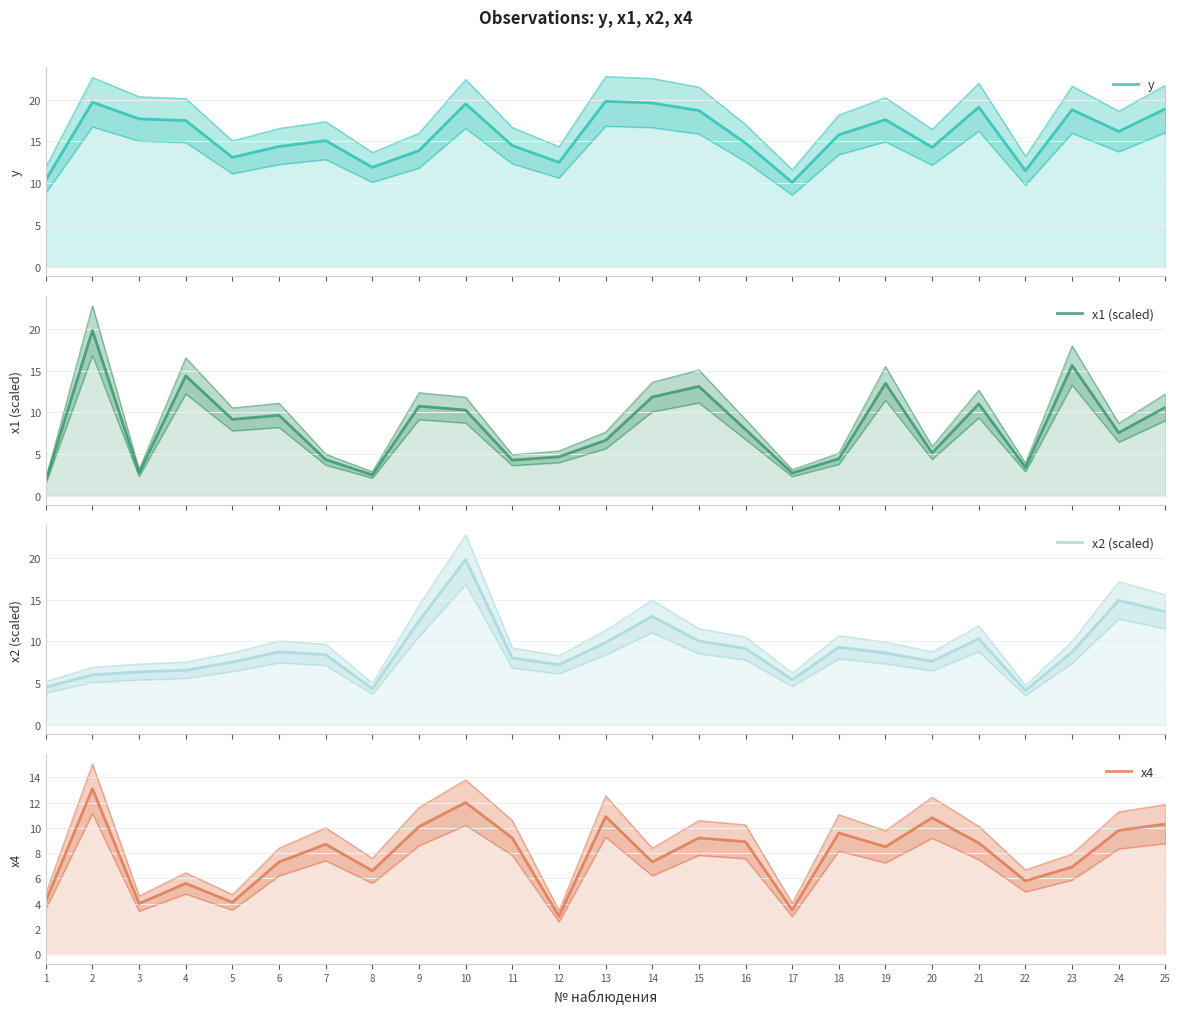

At which label does x2 (scaled) first exceed 8?

6